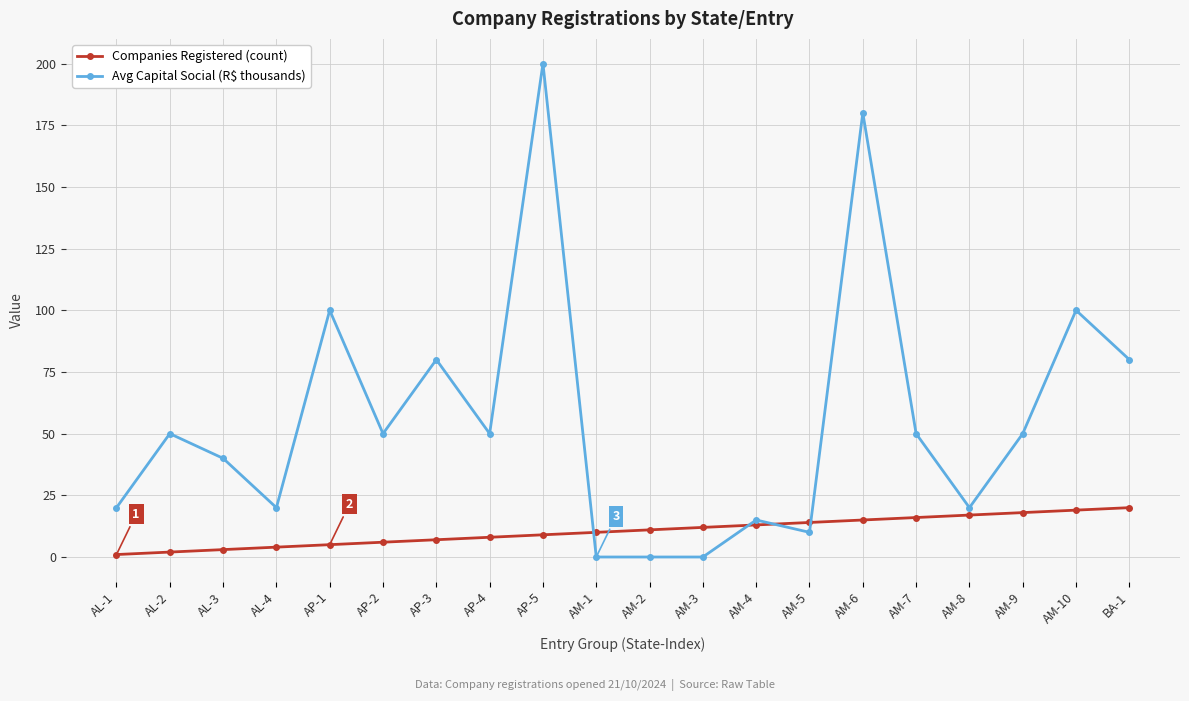

Which series has the largest range (max minus min)?

Avg Capital Social (R$ thousands)